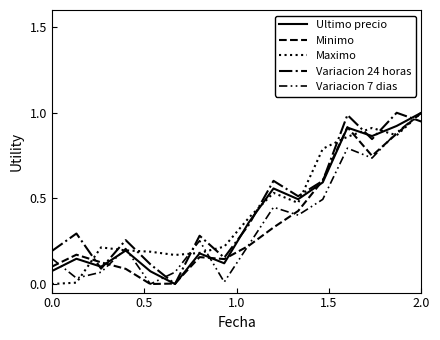

Which series has the largest total across all categories?

Variacion 24 horas